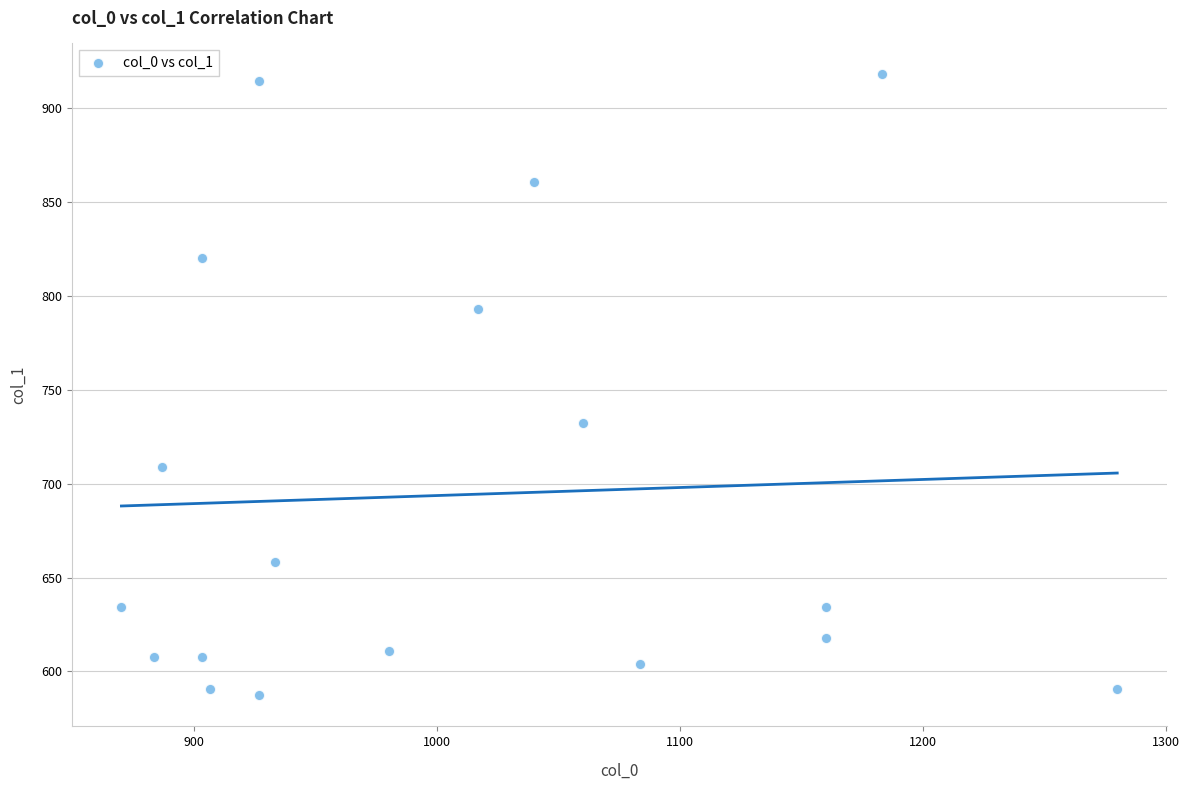

What Y value in the scatter plot is closest to 752?

732.4